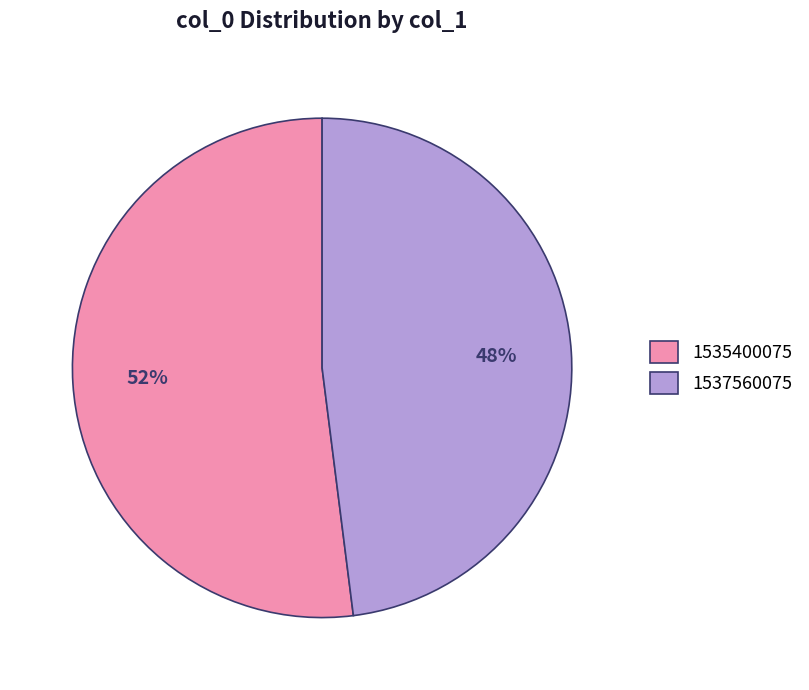

What is the ratio of the value at 1537560075 to the value at 1535400075?

0.9